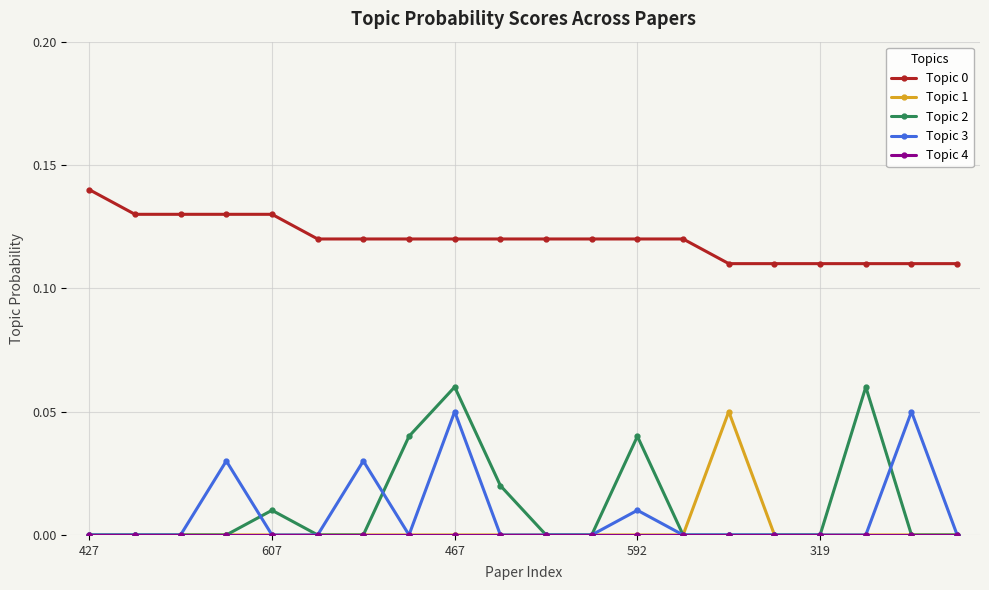

True or false: Topic 0 and Topic 3 cross at least once.

False